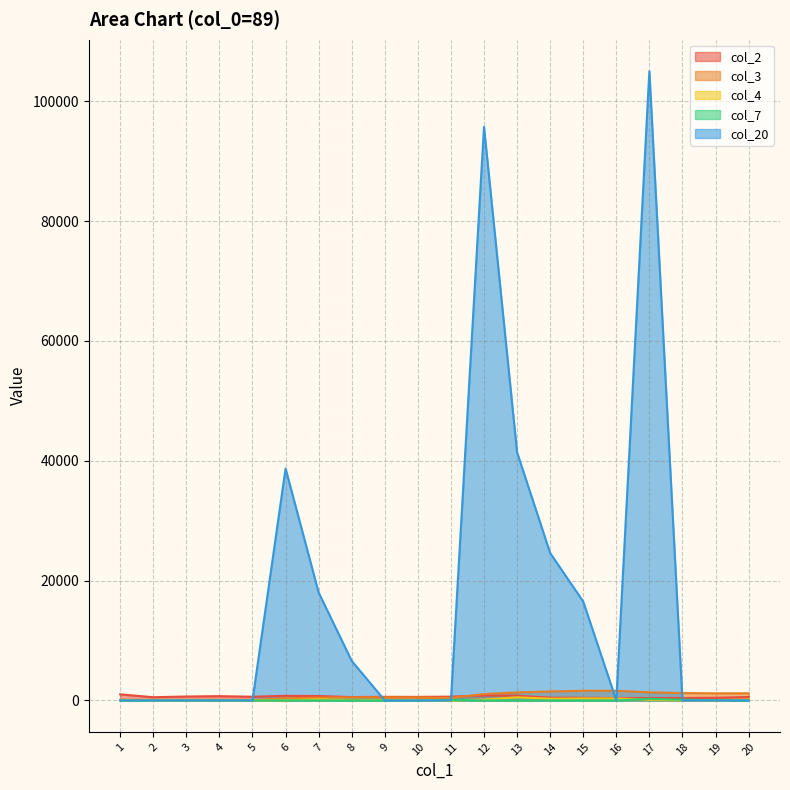

True or false: col_2 and col_4 intersect in this chart.

False